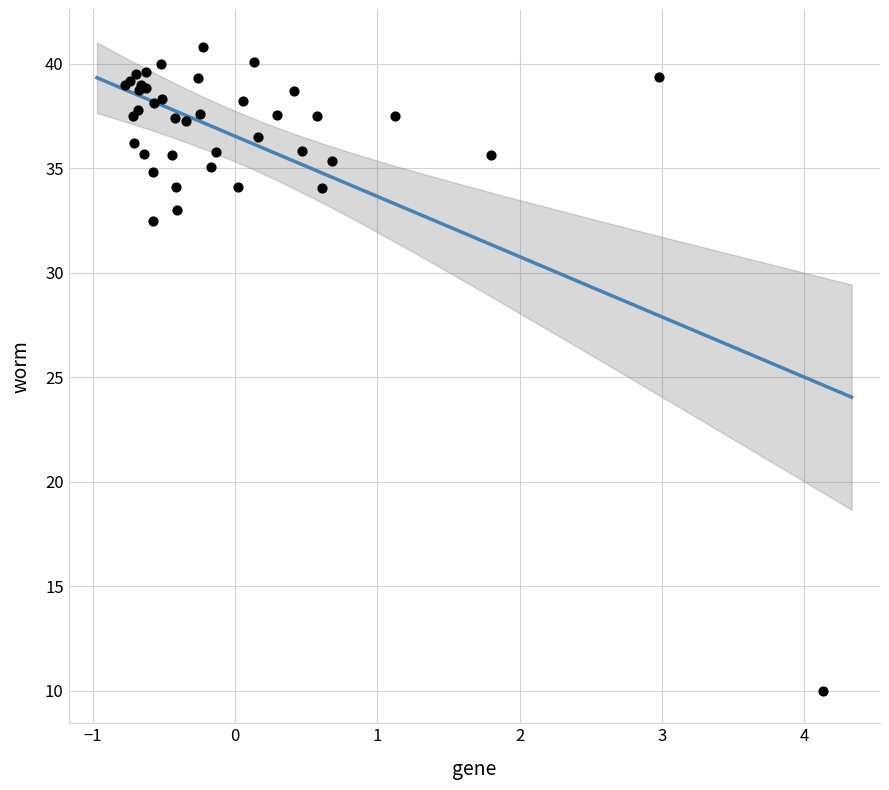

What Y value in the scatter plot is closest to 25?

32.5